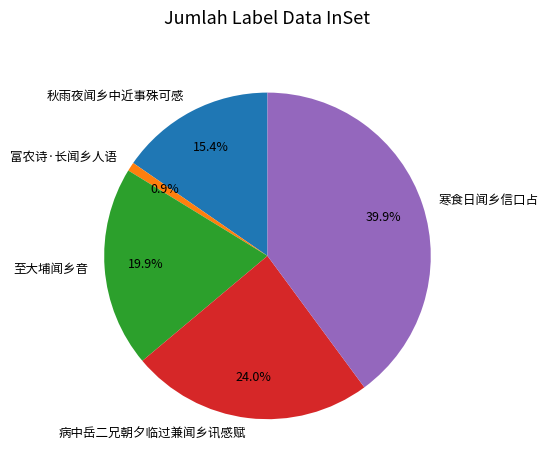

Does any single category account for the majority?

No